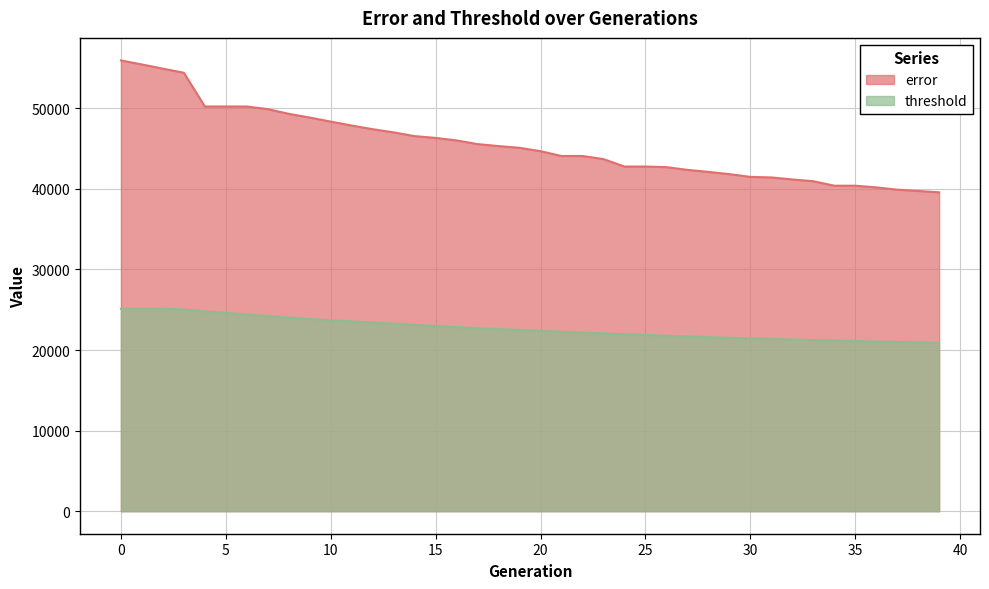

Reading left to right, what are all the values shown in this chart?

error: 55940.0	55439.0	54918.0	54410.0	50223.0	50223.0	50223.0	49899.0	49312.0	48852.0	48347.0	47861.0	47405.0	47013.0	46547.0	46323.0	46013.0	45559.0	45310.0	45096.0	44677.0	44082.0	44082.0	43693.0	42772.0	42772.0	42695.0	42359.0	42109.0	41831.0	41487.0	41419.0	41171.0	40952.0	40394.0	40394.0	40187.0	39898.0	39745.0	39573.0
threshold: 25116.0	25116.0	25116.0	25022.9	24795.5	24613.7	24410.7	24200.5	24027.6	23855.3	23689.5	23551.8	23413.5	23265.0	23115.0	22972.3	22840.8	22712.6	22600.3	22497.2	22387.5	22263.8	22157.8	22058.8	21950.6	21873.3	21777.1	21692.7	21596.1	21521.7	21446.5	21373.4	21302.4	21237.2	21169.4	21110.2	21053.1	20996.0	20939.2	20890.8